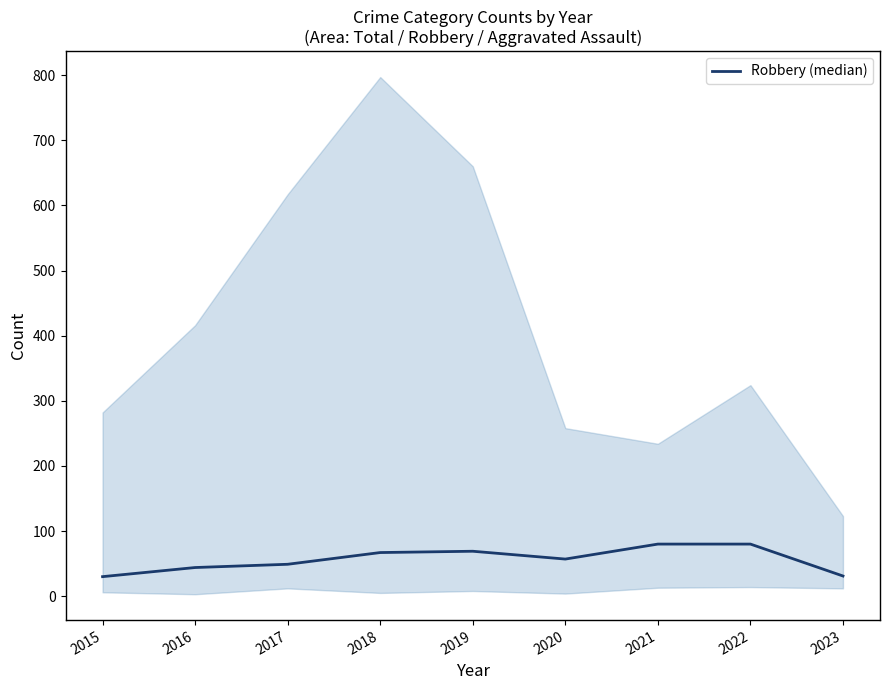

What is the change in value from 2019 to 2021?

+11